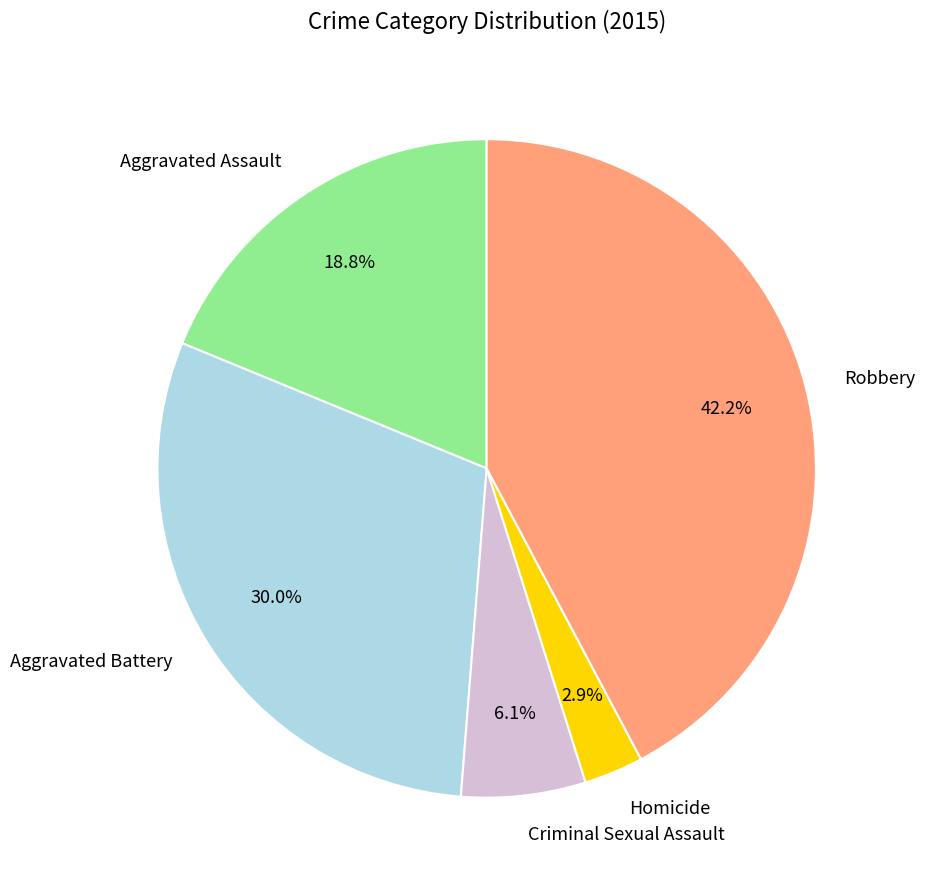

To the nearest percent, what portion does Robbery represent?

42%